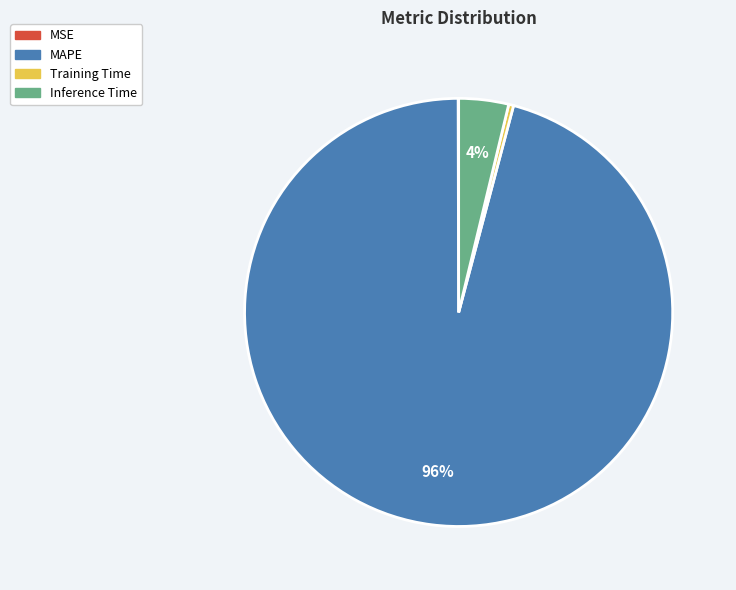

Is there a majority slice in this chart?

Yes